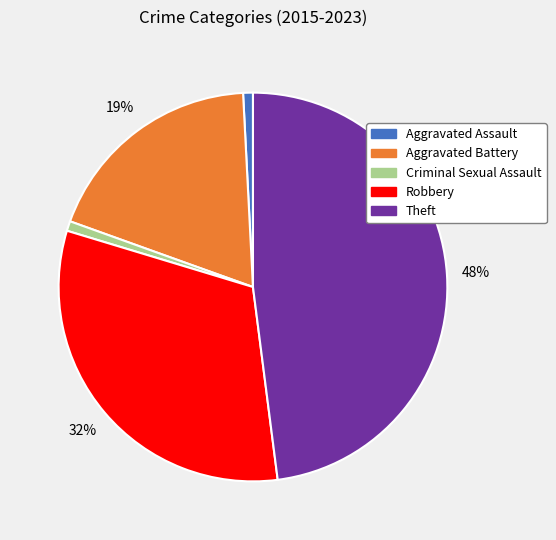

How many slices are in this pie chart?

5